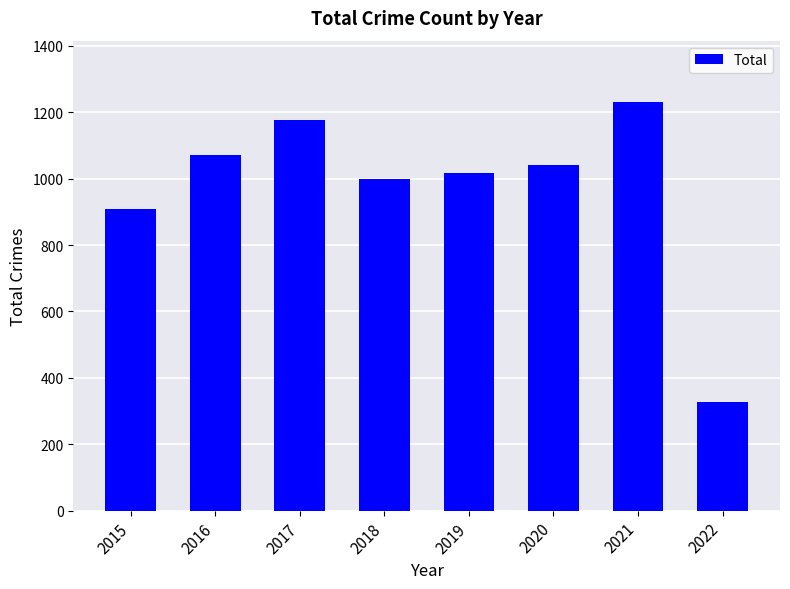

Rank the categories by value from lowest to highest.

2022, 2015, 2018, 2019, 2020, 2016, 2017, 2021